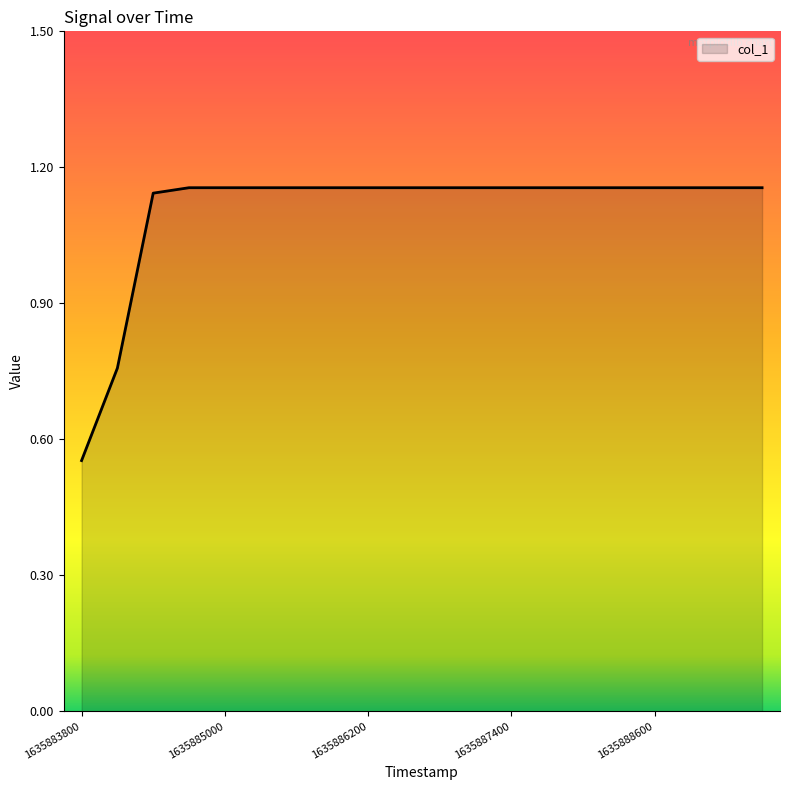

How many lines are shown in the chart?

1